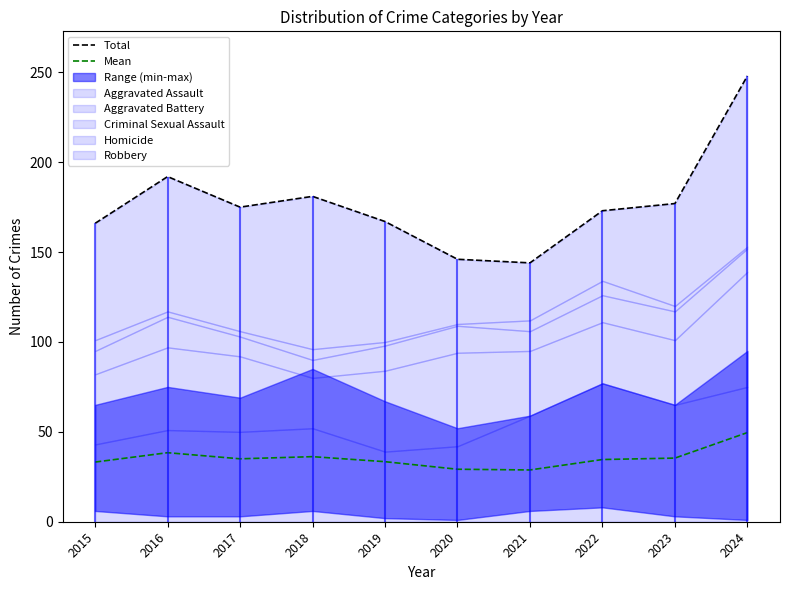

Which series has the largest total across all categories?

Total